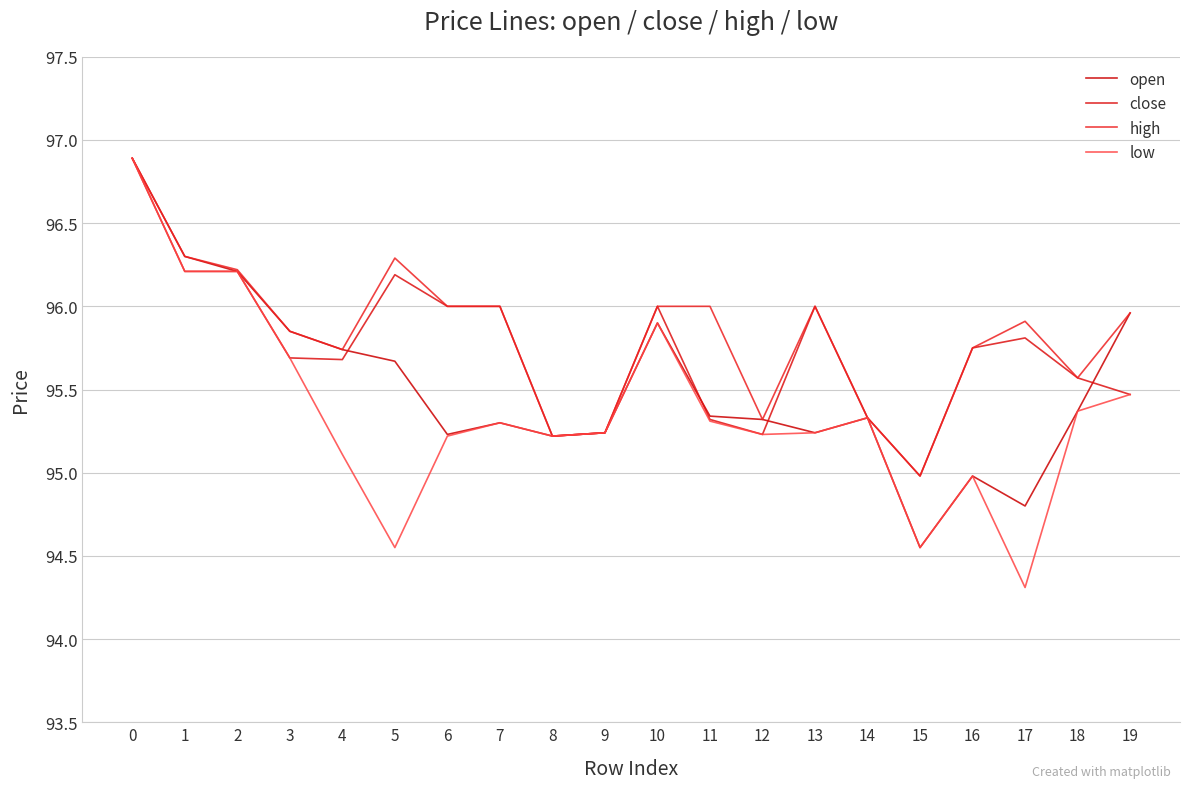

Does the chart display data point markers on the line(s)?

No